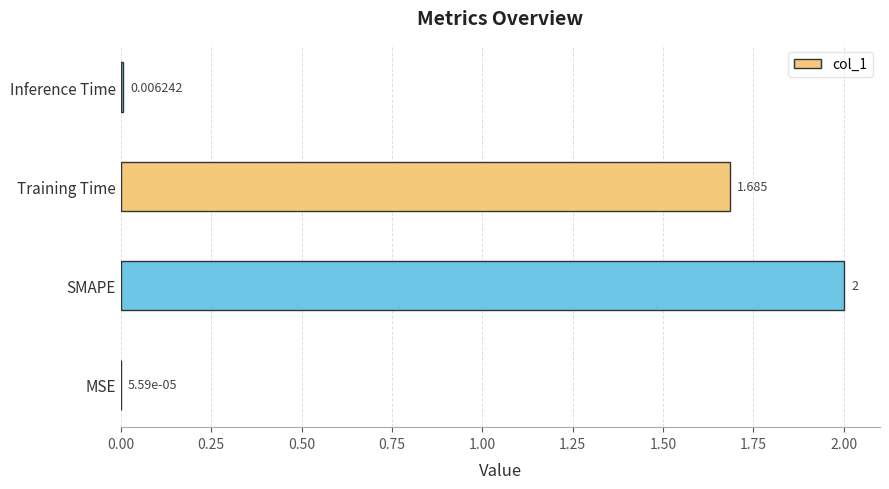

Which label corresponds to the largest value in the chart?

SMAPE